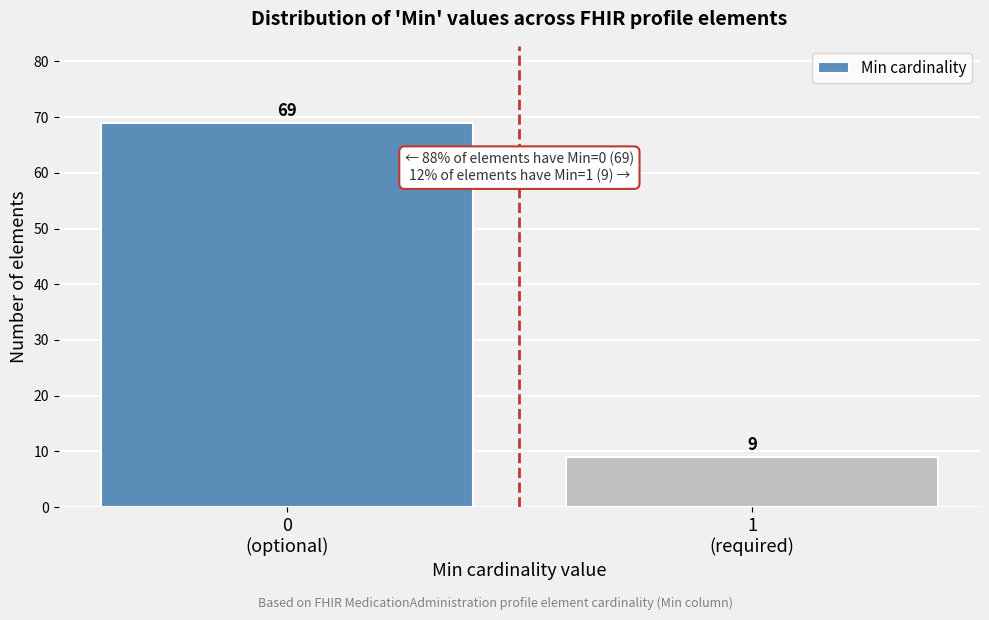

Reading left to right, extract all data points from this chart.

69	9